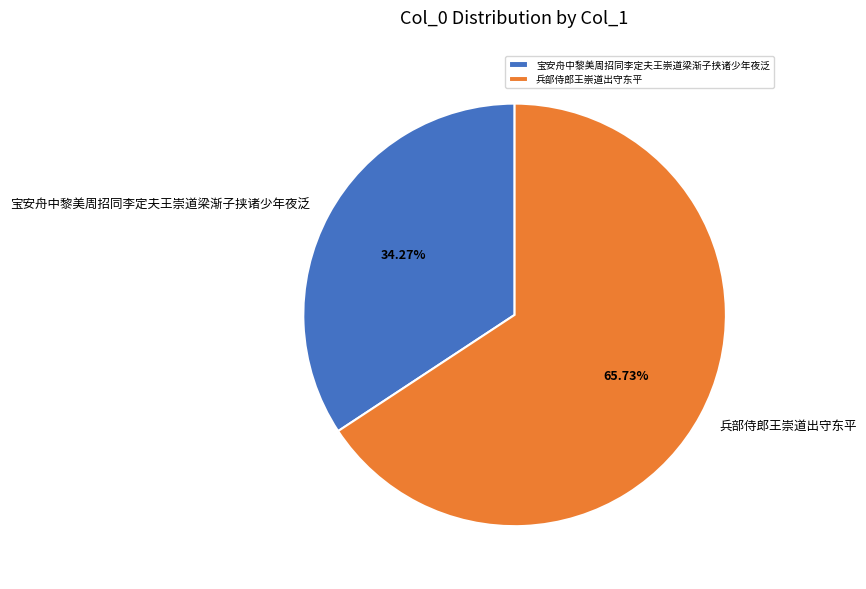

To the nearest percent, what is the difference between the largest and smallest slice percentages?

31%